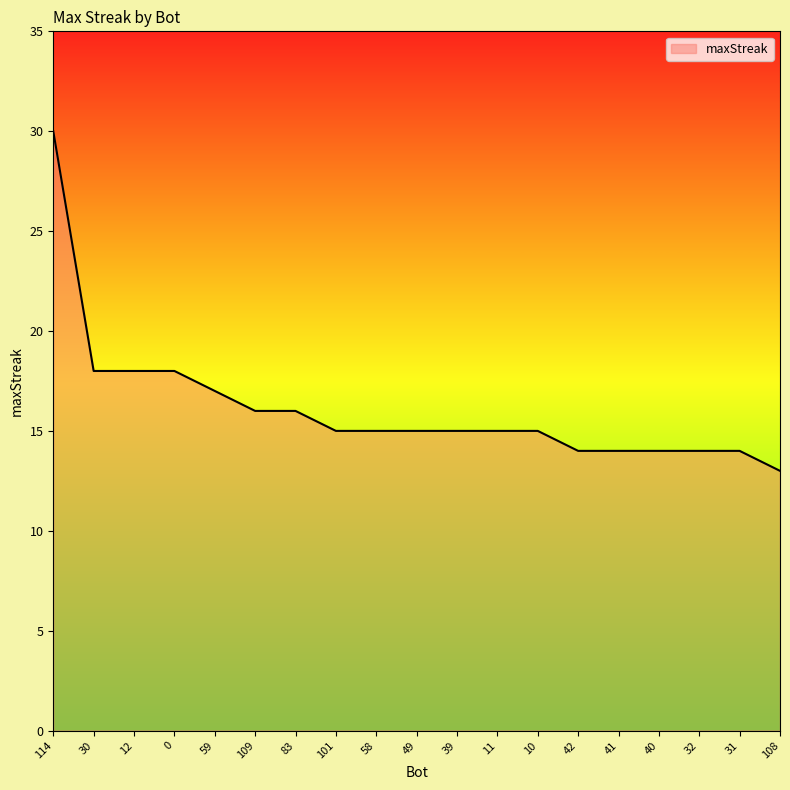

How many categories are shown in the chart?

19